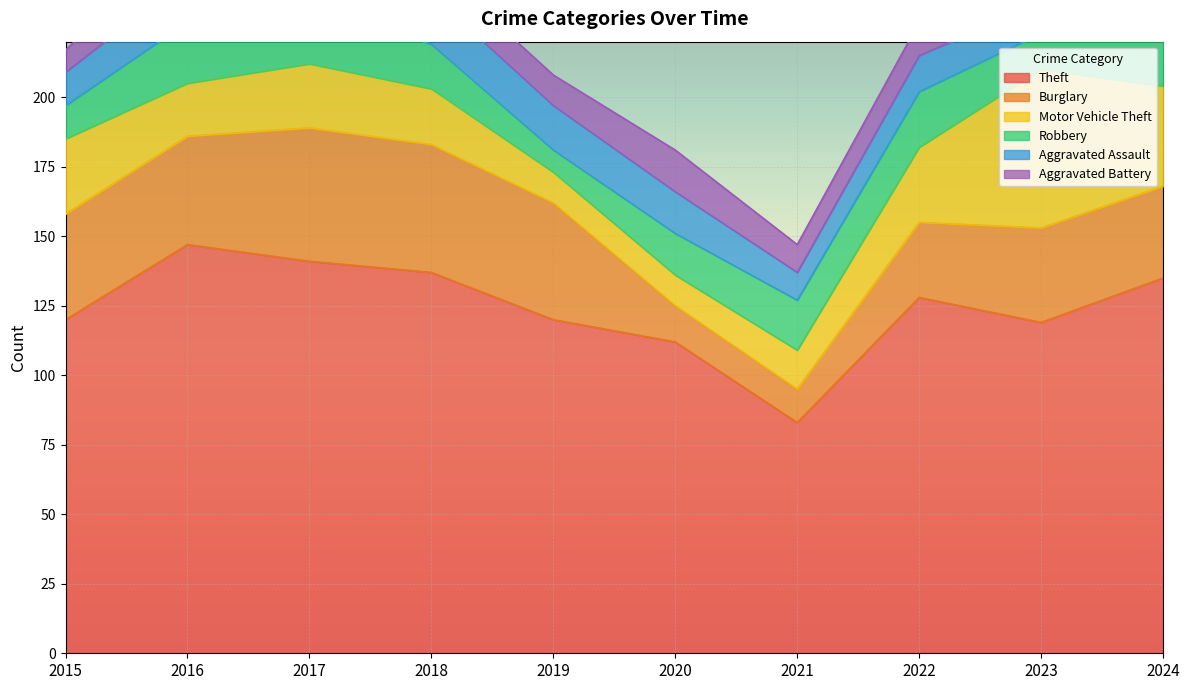

Where is the first local minimum for Aggravated Battery?

2021